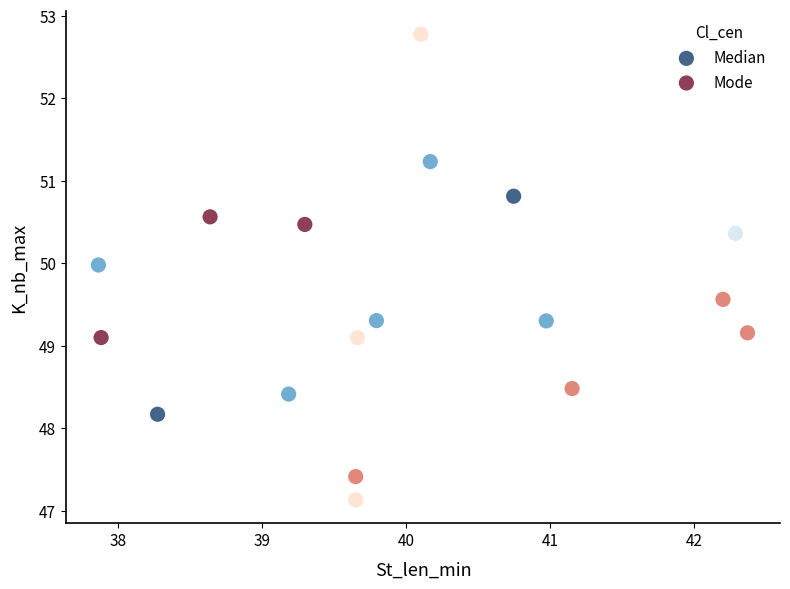

Which series contains the highest Y value?

Mode